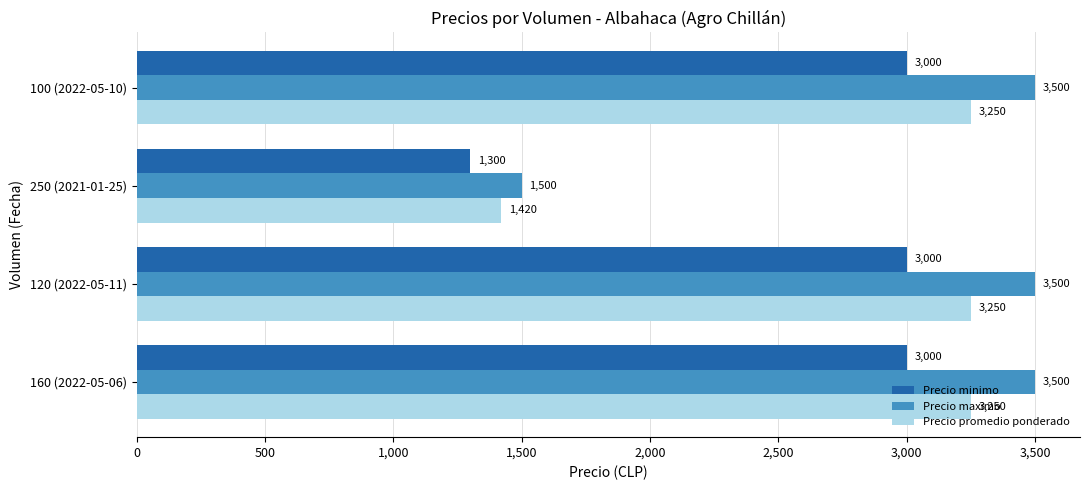

The Precio minimo series shows 3000 at 160 (2022-05-06). True or false?

True